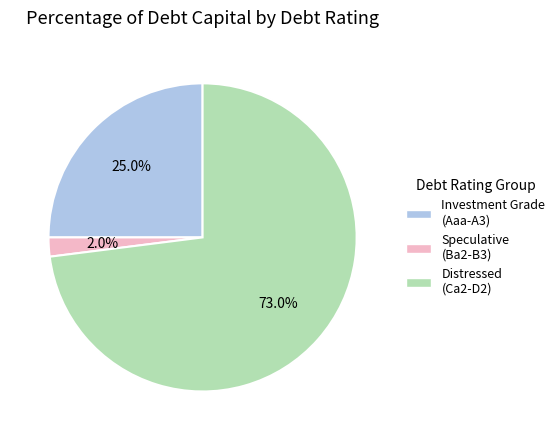

To the nearest percent, what is the difference between the largest and smallest slice percentages?

71%